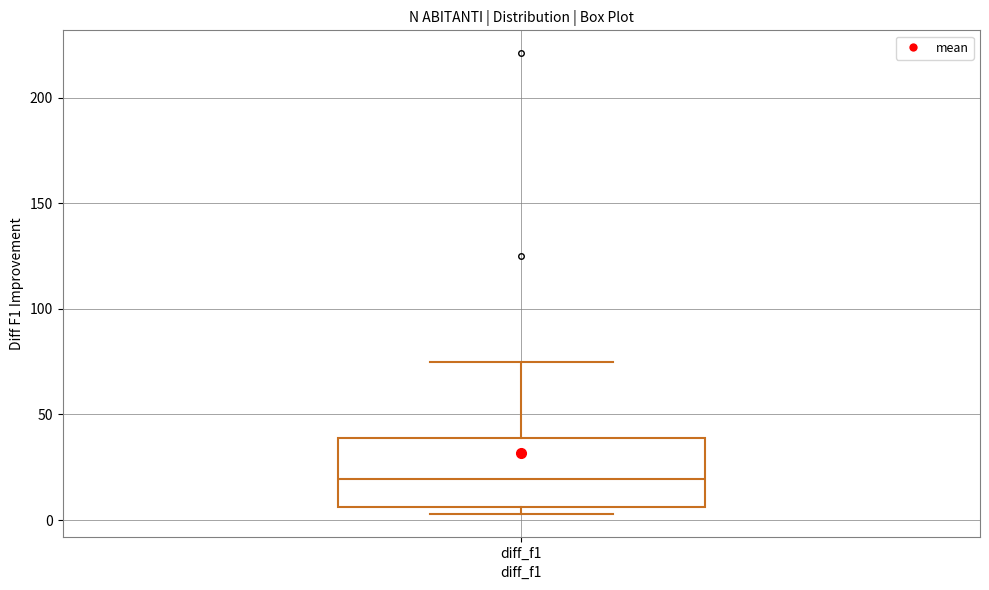

Where is the upper edge of the box for diff_f1 on the y-axis? The values are not printed on the chart, so give them approximately, as read against the axis.

40